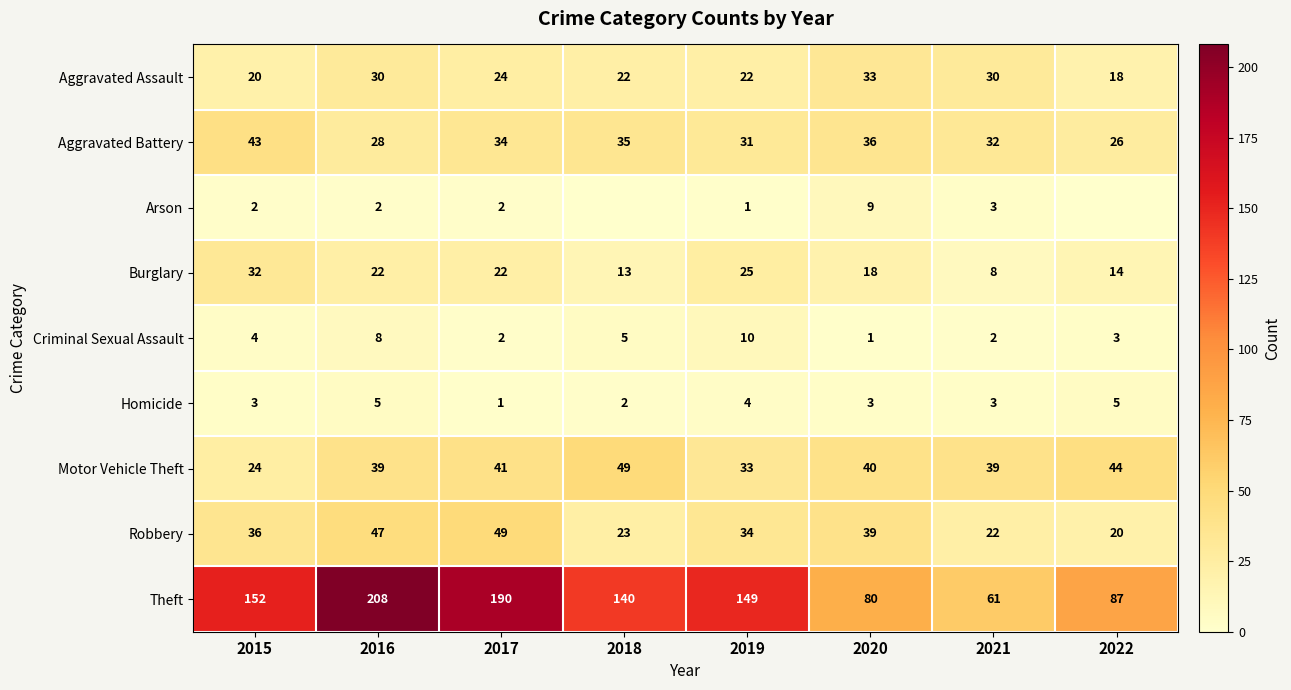

What is the spread (max minus min) of values at 2018?

140